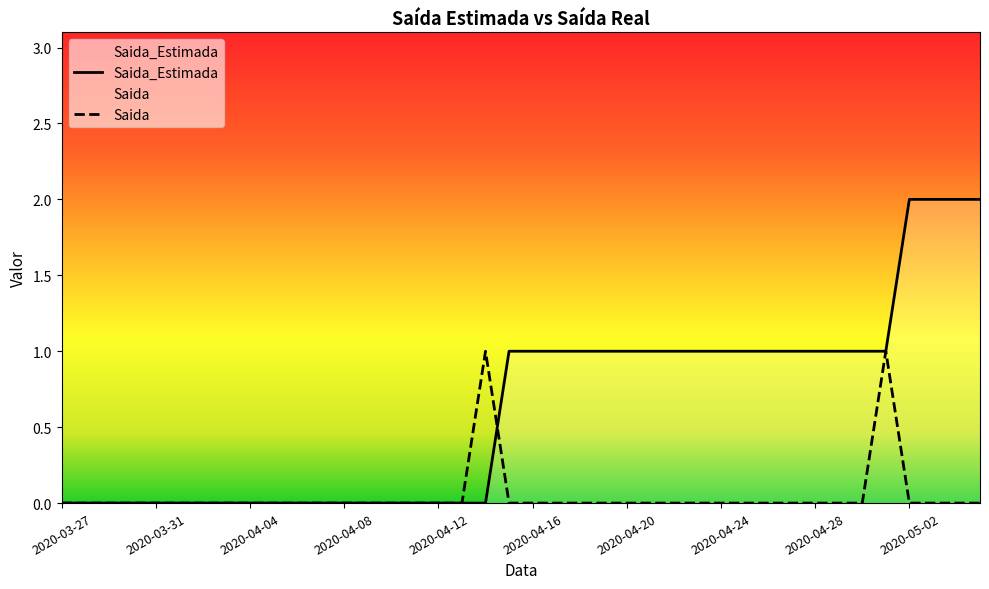

The Saida series shows 1 at 2020-04-23. True or false?

False